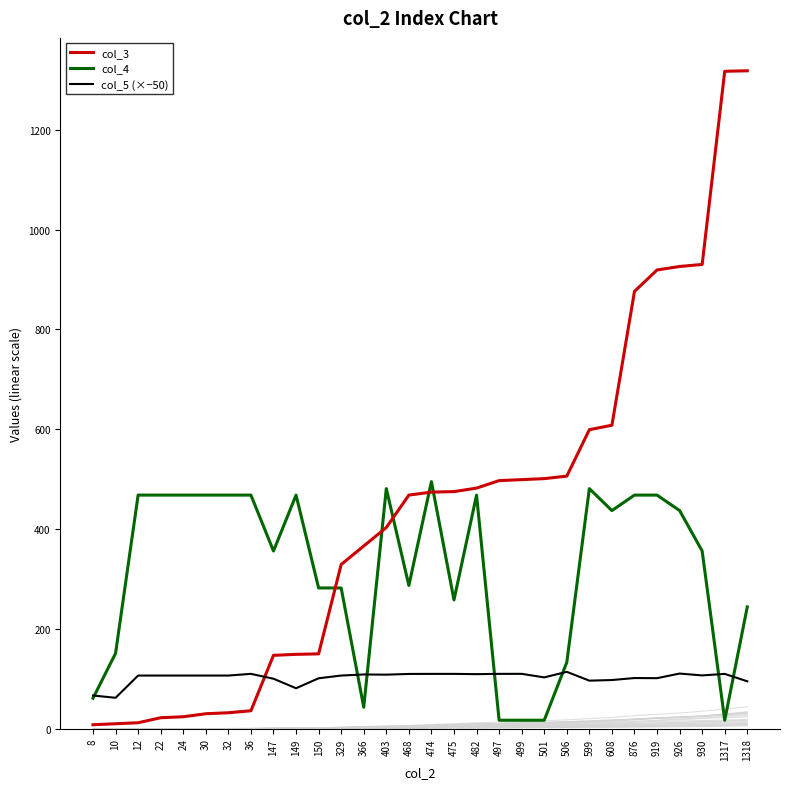

The col_4 series shows 468.0 at 36. True or false?

True